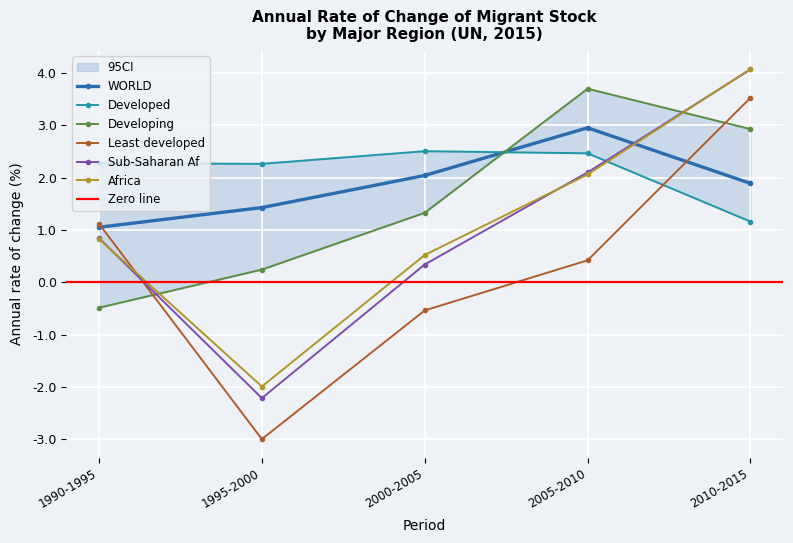

What is the difference between the Least developed values at 2010-2015 and 2000-2005?

4.1